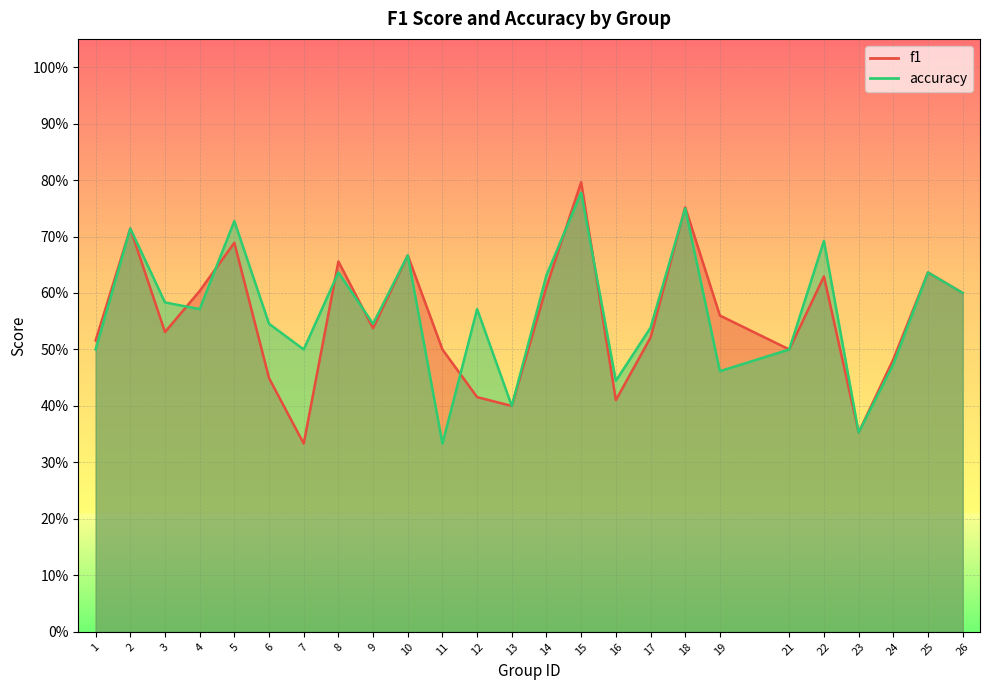

What is the value of the accuracy point at the 3rd from the left?

0.6